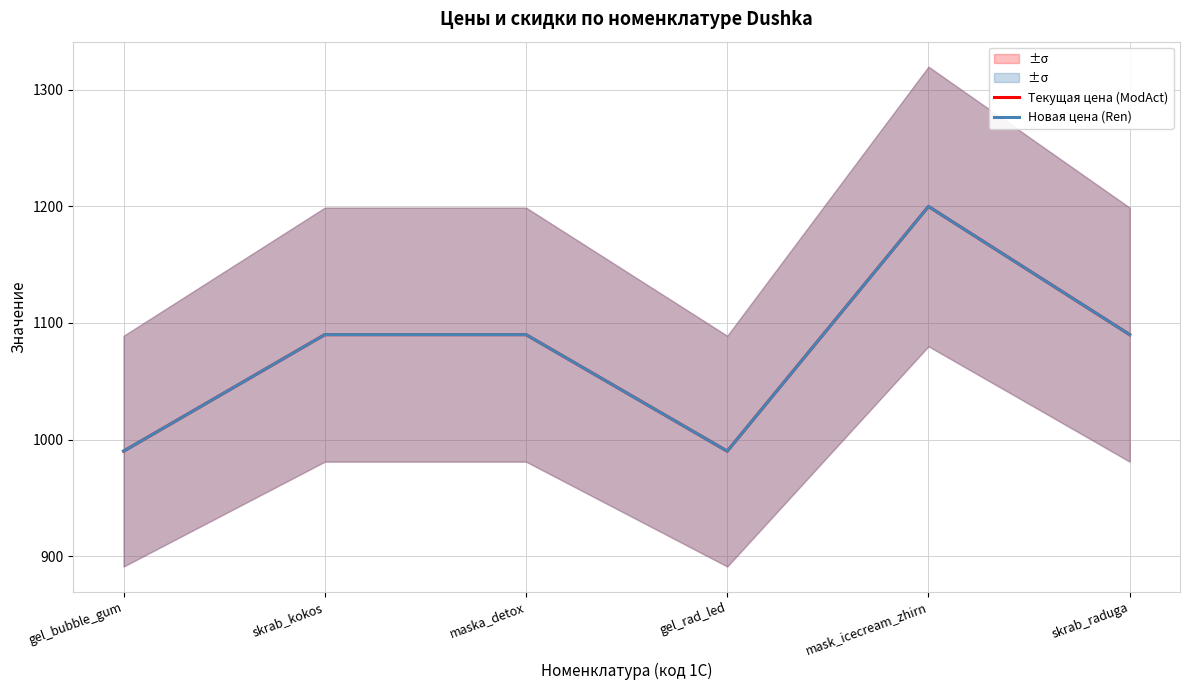

The Новая цена (Ren) series shows 1090 at skrab_kokos. True or false?

True